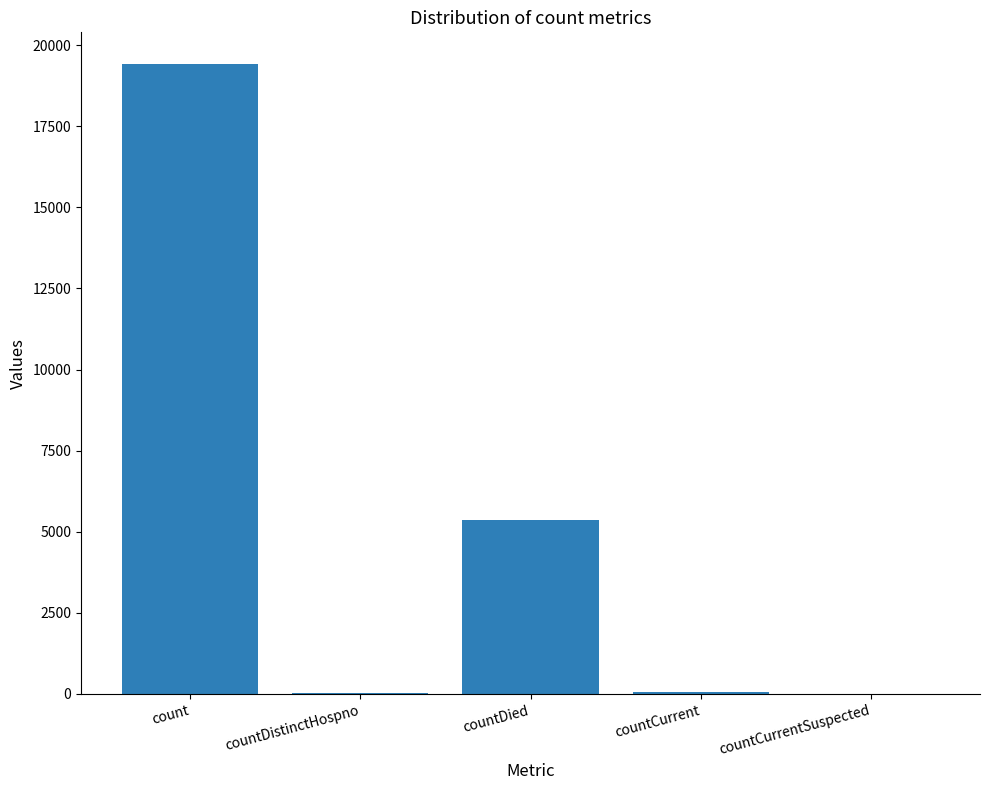

Are the bars horizontal?

No